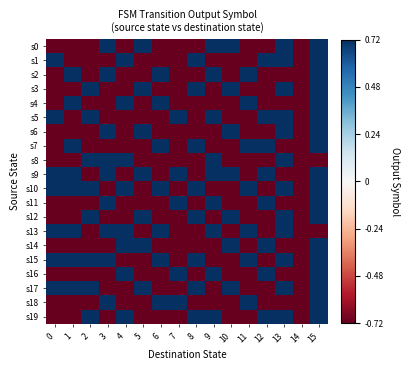

Reading right to left, list all the values displayed in this chart.

s0: 15=1	14=-1	13=1	12=-1	11=-1	10=1	9=1	8=-1	7=-1	6=-1	5=1	4=-1	3=1	2=-1	1=-1	0=-1
s1: 15=1	14=-1	13=1	12=1	11=-1	10=-1	9=-1	8=1	7=-1	6=-1	5=-1	4=1	3=-1	2=-1	1=-1	0=1
s2: 15=1	14=-1	13=-1	12=-1	11=1	10=-1	9=1	8=-1	7=-1	6=1	5=-1	4=-1	3=1	2=-1	1=1	0=-1
s3: 15=1	14=-1	13=1	12=-1	11=-1	10=1	9=-1	8=1	7=-1	6=-1	5=1	4=-1	3=-1	2=1	1=-1	0=-1
s4: 15=1	14=-1	13=-1	12=-1	11=1	10=-1	9=-1	8=-1	7=-1	6=1	5=-1	4=1	3=-1	2=-1	1=1	0=-1
s5: 15=1	14=-1	13=1	12=1	11=-1	10=-1	9=1	8=-1	7=1	6=-1	5=-1	4=-1	3=-1	2=1	1=-1	0=1
s6: 15=1	14=-1	13=1	12=-1	11=-1	10=1	9=-1	8=-1	7=-1	6=-1	5=1	4=-1	3=1	2=-1	1=-1	0=-1
s7: 15=1	14=-1	13=-1	12=1	11=1	10=-1	9=-1	8=1	7=-1	6=1	5=-1	4=-1	3=-1	2=-1	1=1	0=-1
s8: 15=-1	14=-1	13=1	12=-1	11=-1	10=-1	9=1	8=-1	7=-1	6=-1	5=-1	4=1	3=1	2=1	1=-1	0=-1
s9: 15=1	14=-1	13=-1	12=1	11=-1	10=1	9=1	8=-1	7=1	6=-1	5=1	4=-1	3=1	2=-1	1=1	0=1
s10: 15=1	14=-1	13=1	12=-1	11=1	10=-1	9=-1	8=1	7=-1	6=1	5=-1	4=1	3=-1	2=1	1=1	0=1
s11: 15=1	14=-1	13=-1	12=1	11=-1	10=-1	9=1	8=-1	7=1	6=-1	5=-1	4=-1	3=1	2=-1	1=-1	0=-1
s12: 15=1	14=-1	13=1	12=-1	11=-1	10=1	9=-1	8=1	7=-1	6=-1	5=1	4=-1	3=-1	2=1	1=-1	0=-1
s13: 15=-1	14=-1	13=1	12=-1	11=1	10=-1	9=1	8=-1	7=-1	6=1	5=-1	4=1	3=1	2=-1	1=1	0=1
s14: 15=1	14=-1	13=-1	12=1	11=-1	10=1	9=-1	8=-1	7=-1	6=-1	5=1	4=1	3=-1	2=-1	1=-1	0=-1
s15: 15=1	14=-1	13=1	12=-1	11=1	10=-1	9=-1	8=1	7=-1	6=1	5=-1	4=-1	3=1	2=1	1=1	0=1
s16: 15=1	14=-1	13=-1	12=1	11=-1	10=-1	9=1	8=-1	7=1	6=-1	5=-1	4=1	3=-1	2=-1	1=-1	0=-1
s17: 15=1	14=-1	13=1	12=-1	11=-1	10=1	9=-1	8=1	7=-1	6=-1	5=1	4=-1	3=-1	2=1	1=1	0=1
s18: 15=1	14=-1	13=-1	12=-1	11=1	10=-1	9=-1	8=-1	7=1	6=1	5=-1	4=-1	3=1	2=-1	1=-1	0=-1
s19: 15=1	14=-1	13=1	12=1	11=-1	10=-1	9=1	8=1	7=-1	6=-1	5=-1	4=1	3=-1	2=1	1=-1	0=-1